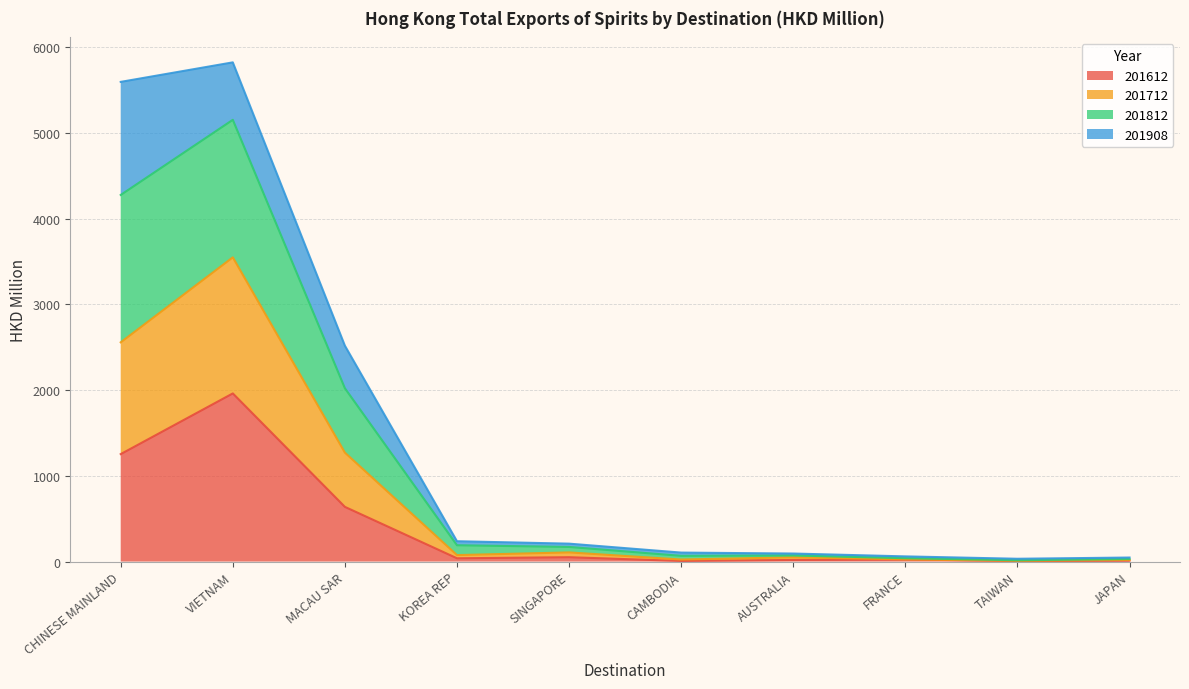

List the labels in order of 201612 value, smallest first.

TAIWAN, CAMBODIA, JAPAN, AUSTRALIA, FRANCE, KOREA REP, SINGAPORE, MACAU SAR, CHINESE MAINLAND, VIETNAM